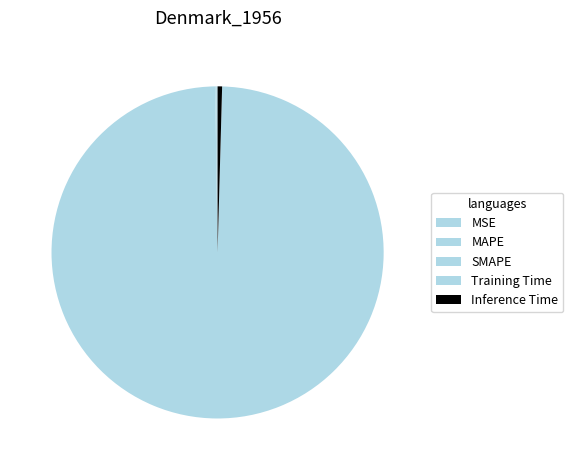

Combined, what portion of the pie is SMAPE and MSE?

0.1%